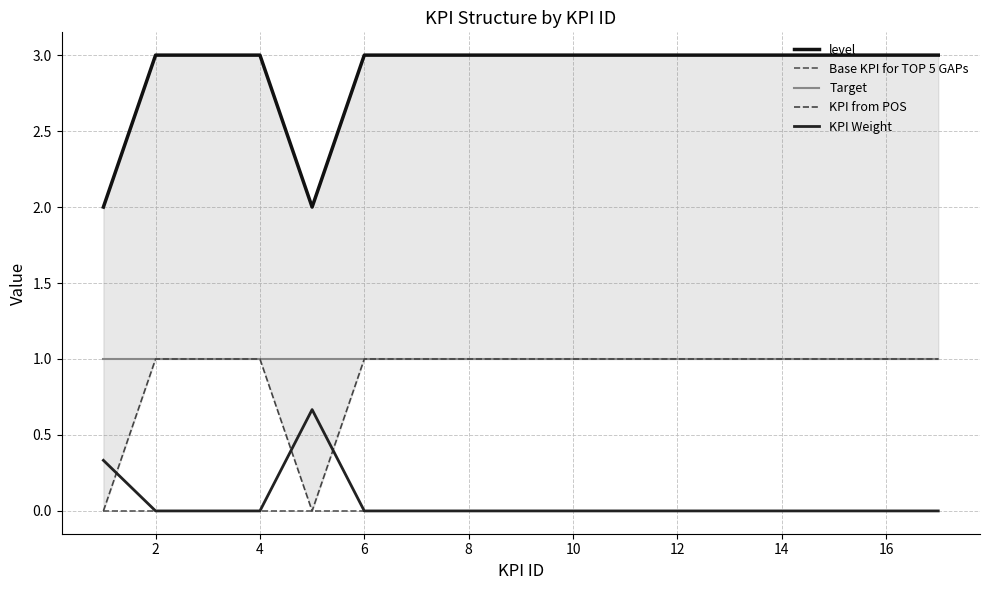

True or false: KPI Weight and Target intersect in this chart.

False